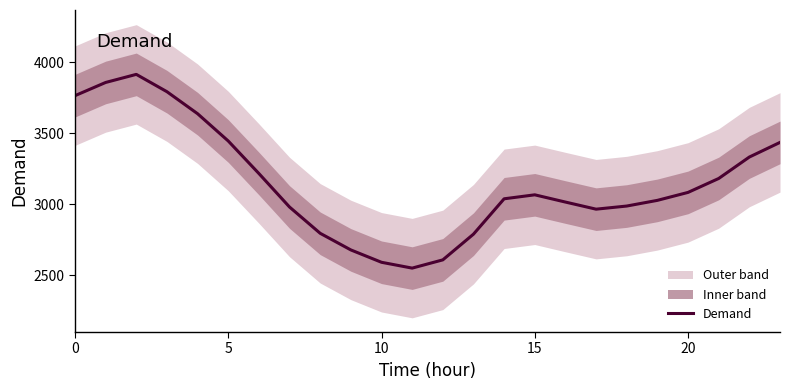

What is the change in value from 18 to 23?

+448